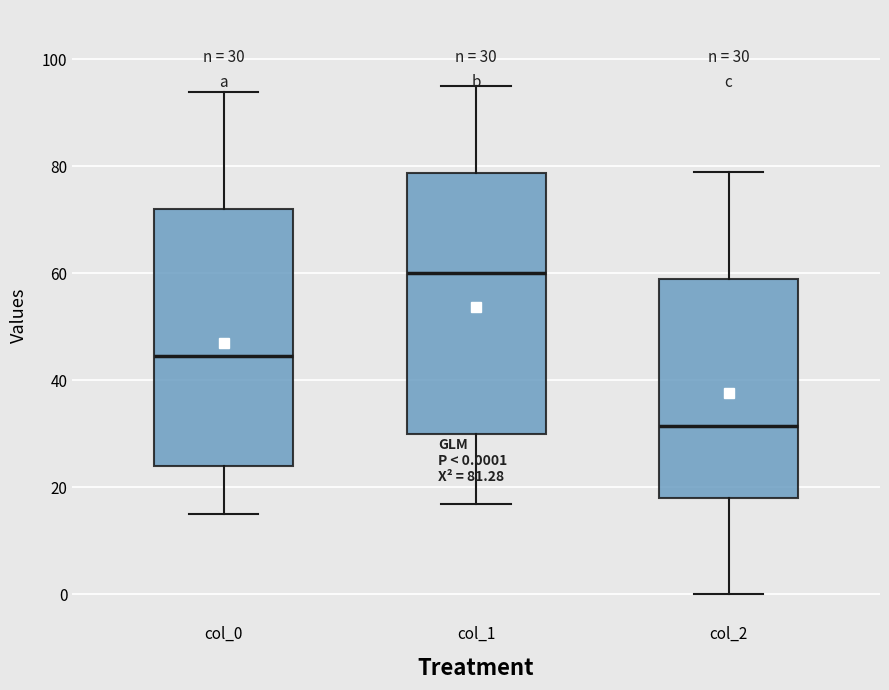

Which box's median line is the highest?

col_1